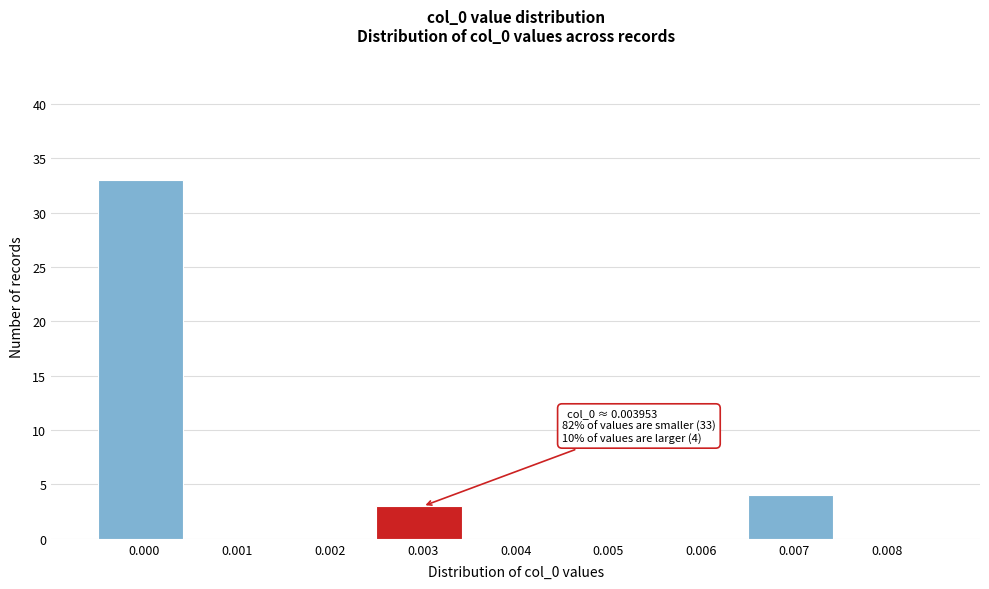

Reading left to right, what are all the values shown in this chart?

0.000=33	0.001=0	0.002=0	0.003=3	0.004=0	0.005=0	0.006=0	0.007=4	0.008=0